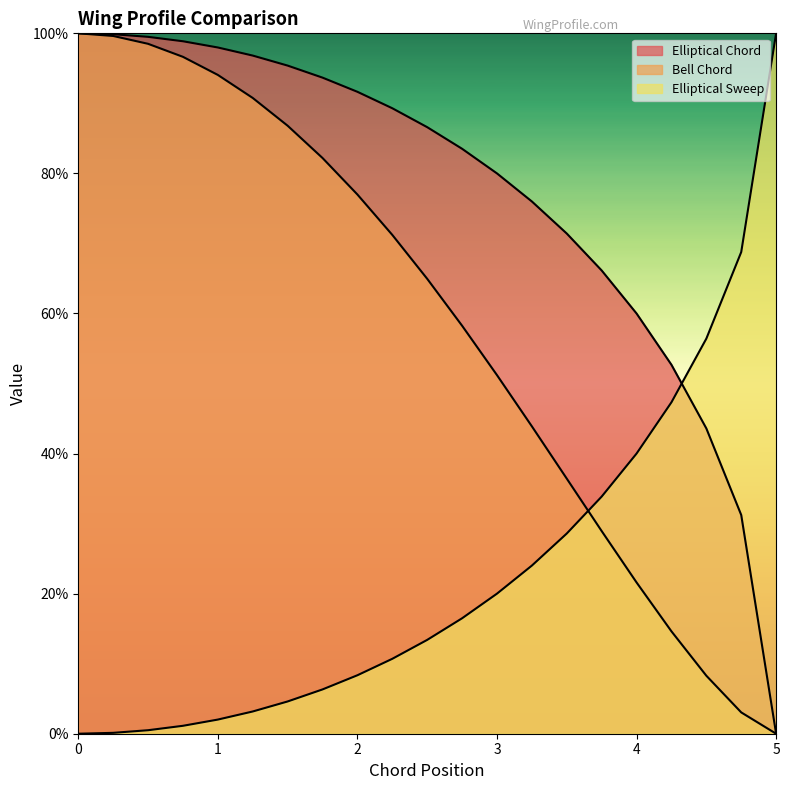

What are all the series names shown in the legend?

Elliptical Chord, Bell Chord, Elliptical Sweep